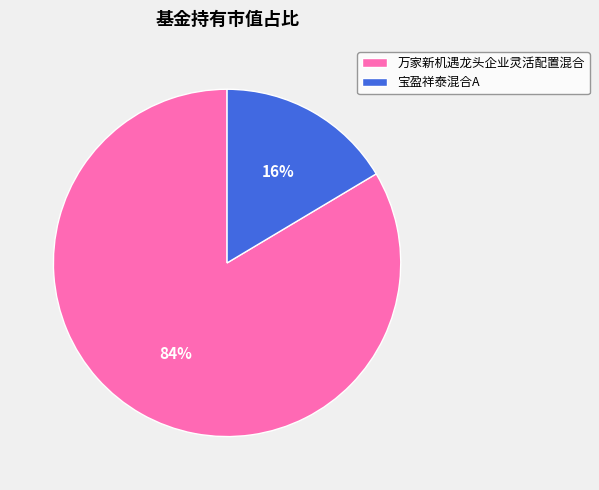

To the nearest percent, what is the combined percentage of 宝盈祥泰混合A and 万家新机遇龙头企业灵活配置混合?

100%